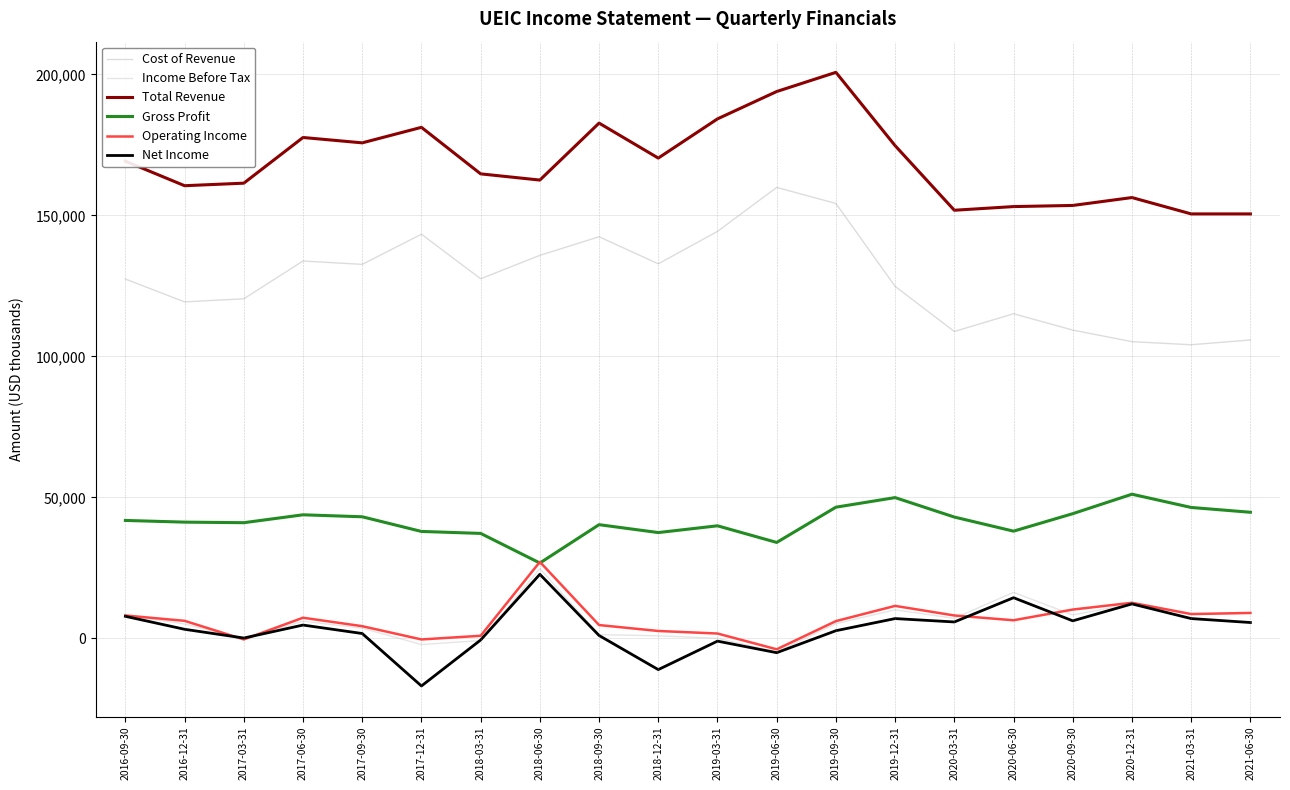

What is the maximum value shown in the chart?

200700